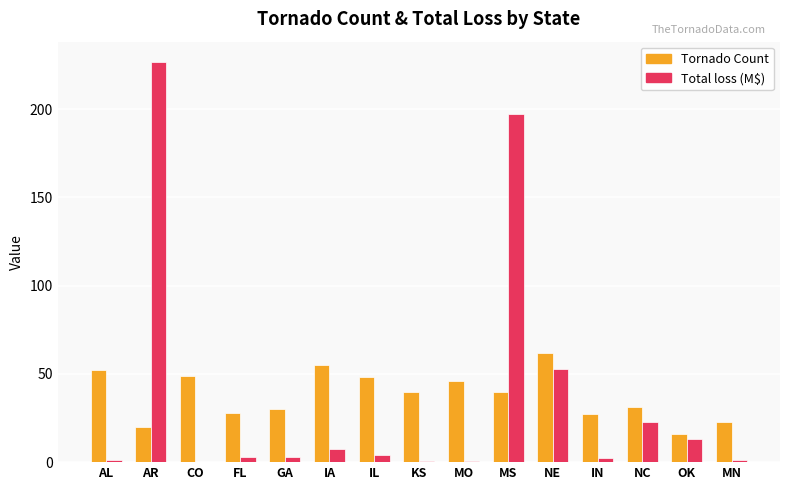

True or false: Total loss (M$) has a value of 22.5 at NC.

True